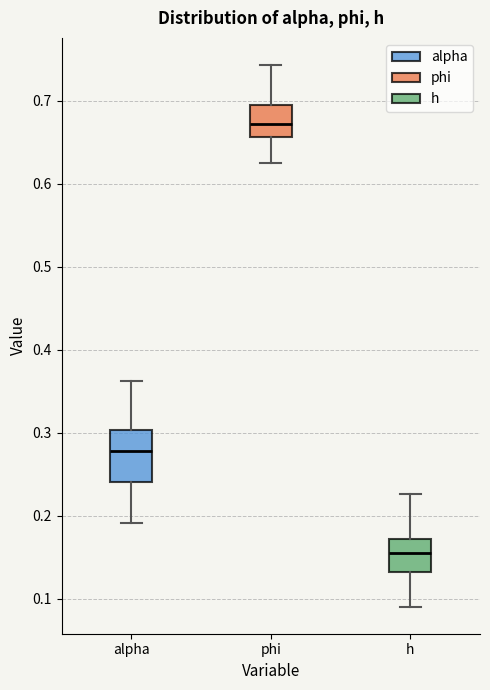

Where does the lower whisker of the box for phi end on the y-axis? The values are not printed on the chart, so give them approximately, as read against the axis.

0.63